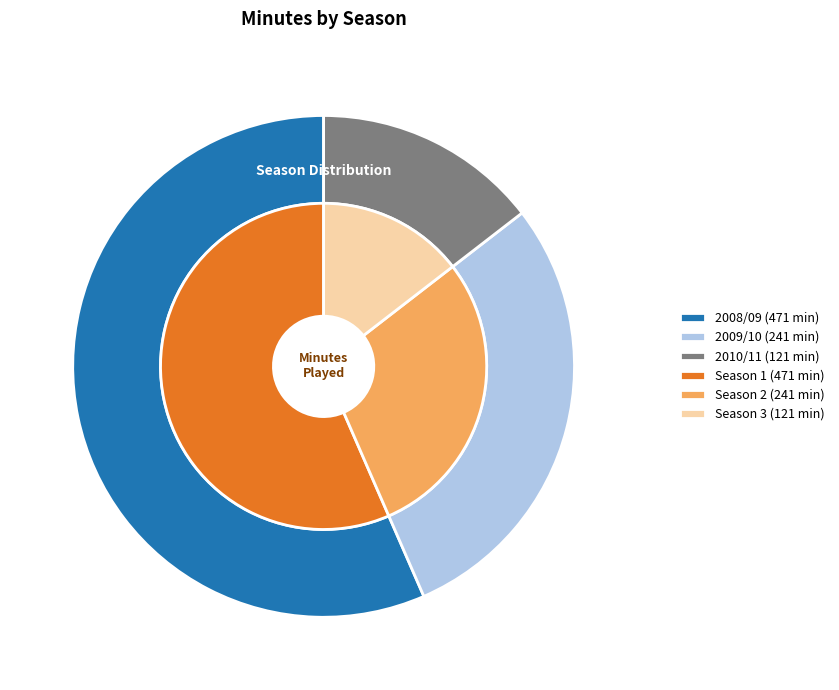

How much of the chart is everything except 2008/09?

43.5%